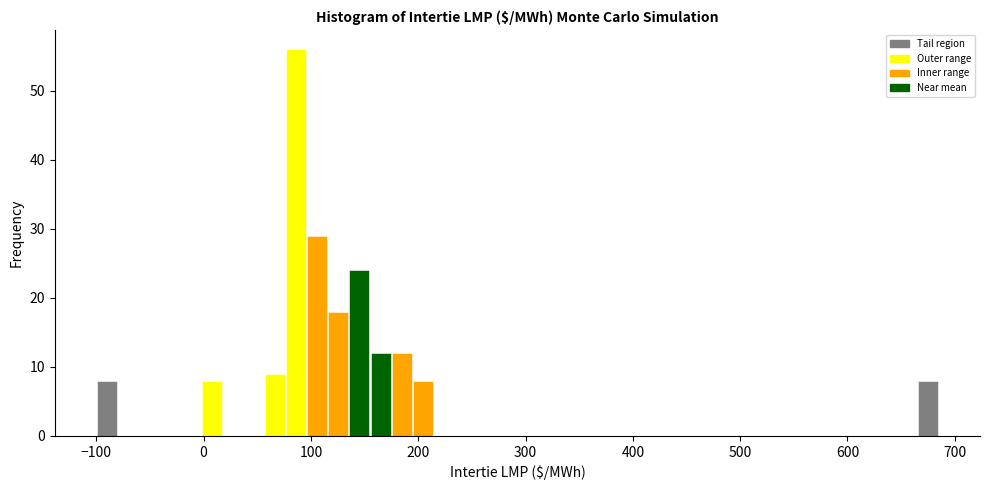

Around what value on the x-axis is the tallest bar? Give the approximate position of its centre, as read against the axis.

90